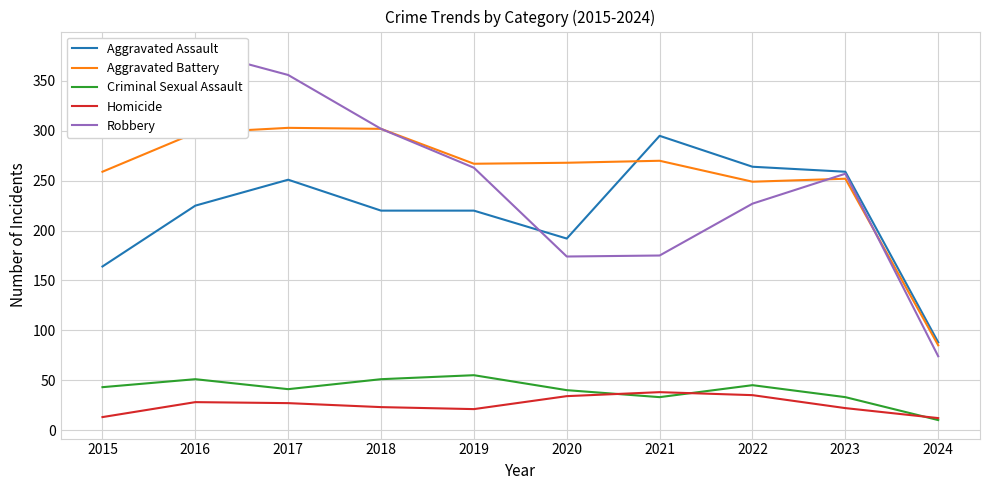

At which category is the sum across all series the highest?

2016